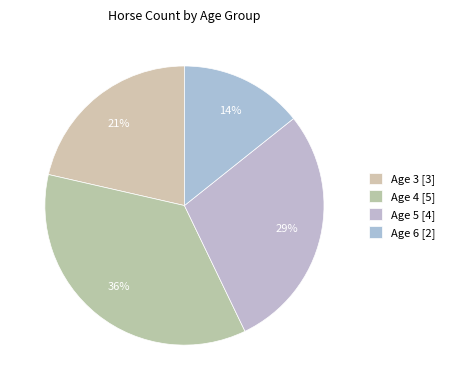

What percentage is the Age 5 slice, to the nearest percent?

29%